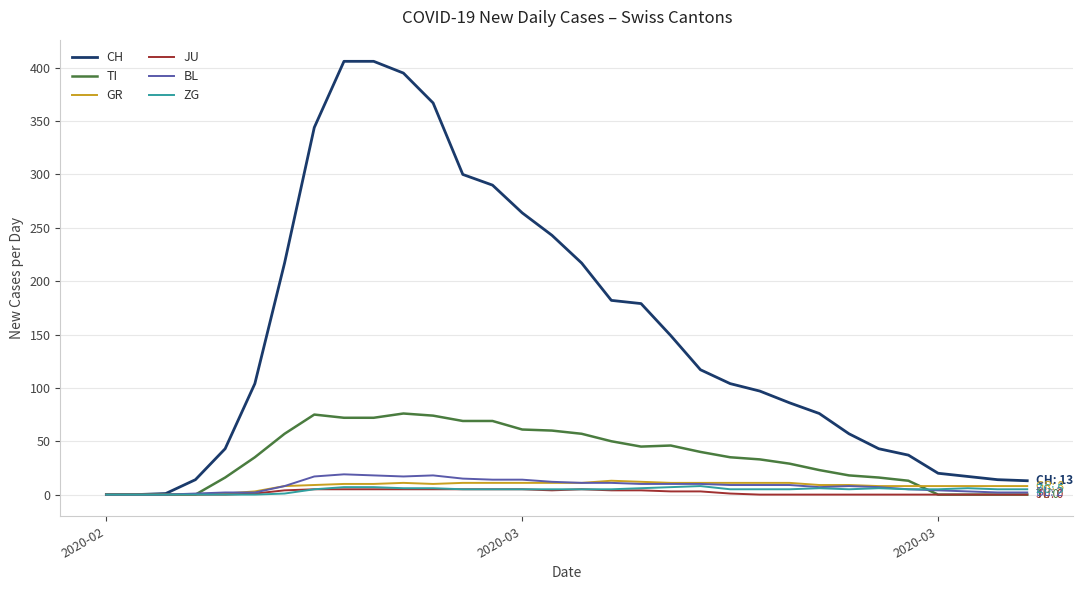

What is the maximum value for BL?

19